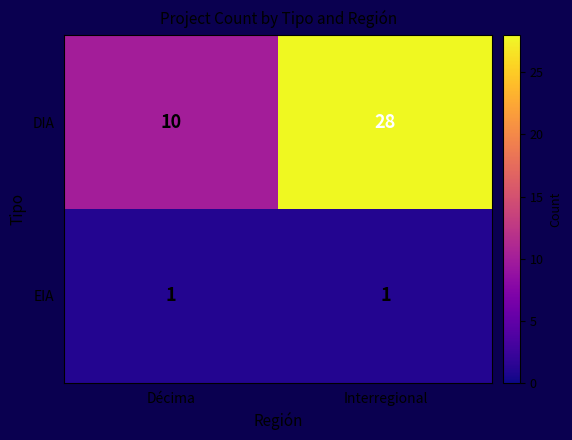

What is the difference between the maximum and minimum values in the DIA series?

18